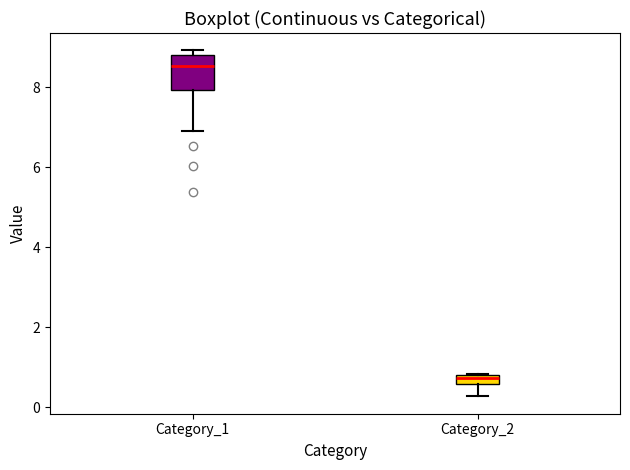

Which box's median line is the lowest?

Category_2